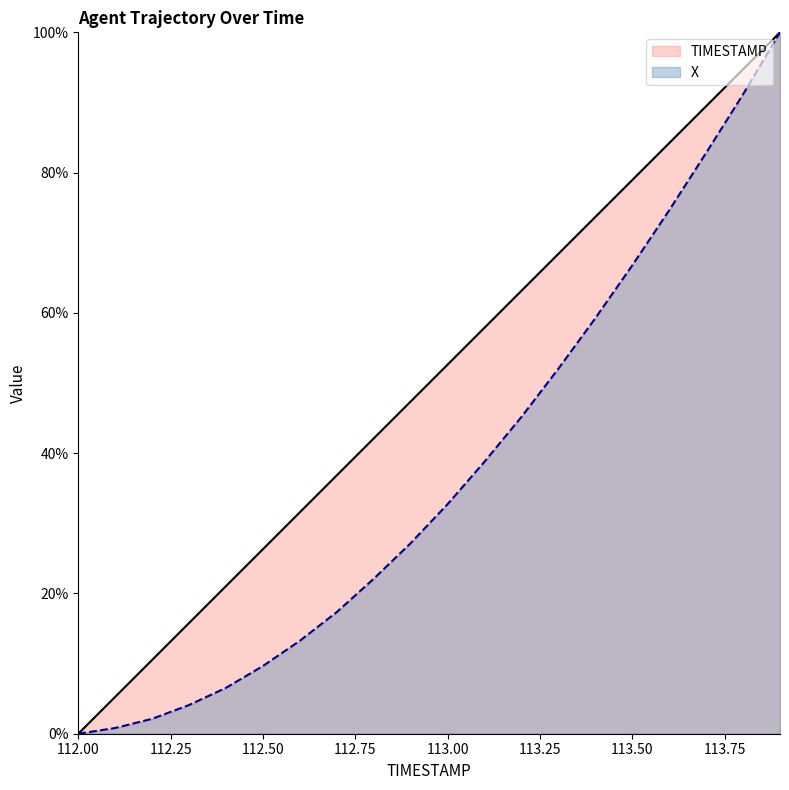

What is the value of the TIMESTAMP point at the 11th from the left?

52.6